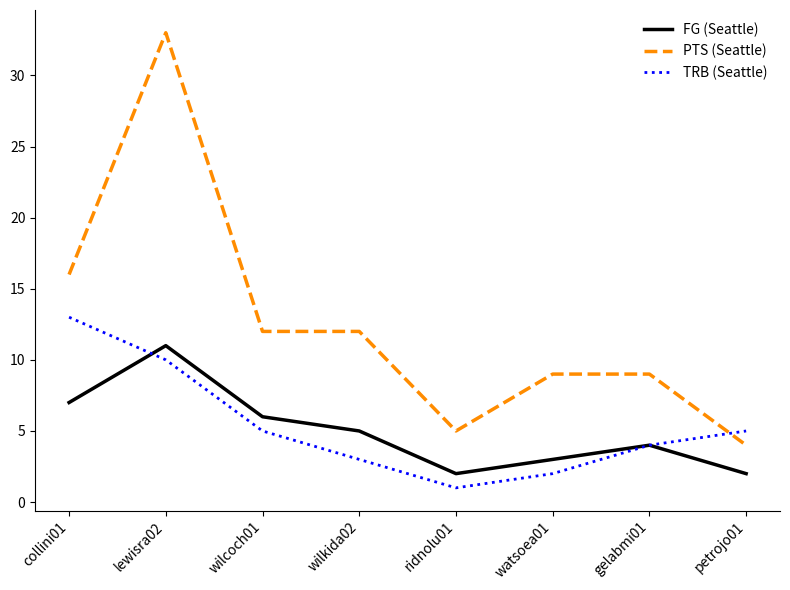

Reading left to right, list all the values displayed in this chart.

FG (Seattle): collini01=7	lewisra02=11	wilcoch01=6	wilkida02=5	ridnolu01=2	watsoea01=3	gelabmi01=4	petrojo01=2
PTS (Seattle): collini01=16	lewisra02=33	wilcoch01=12	wilkida02=12	ridnolu01=5	watsoea01=9	gelabmi01=9	petrojo01=4
TRB (Seattle): collini01=13	lewisra02=10	wilcoch01=5	wilkida02=3	ridnolu01=1	watsoea01=2	gelabmi01=4	petrojo01=5